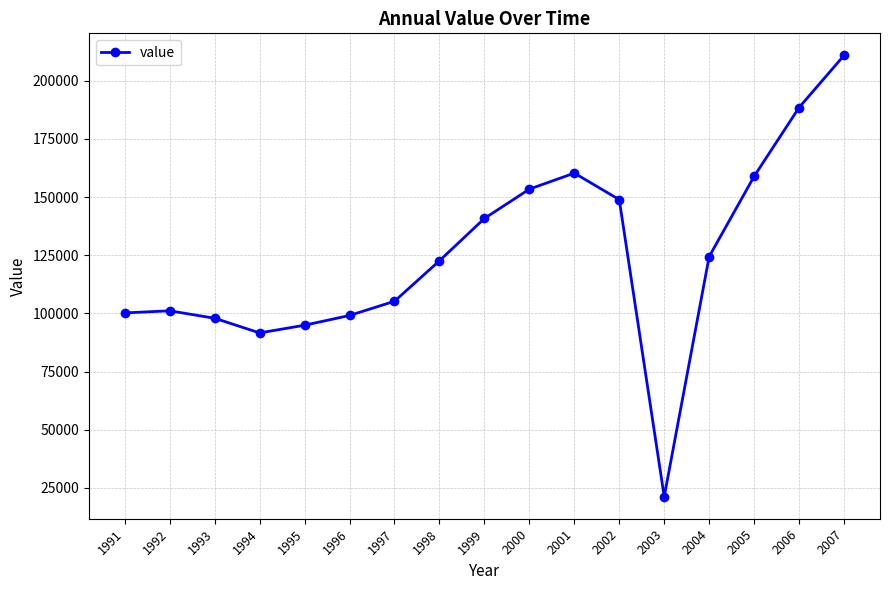

Is it true that the value at 1991 is 100200?

True